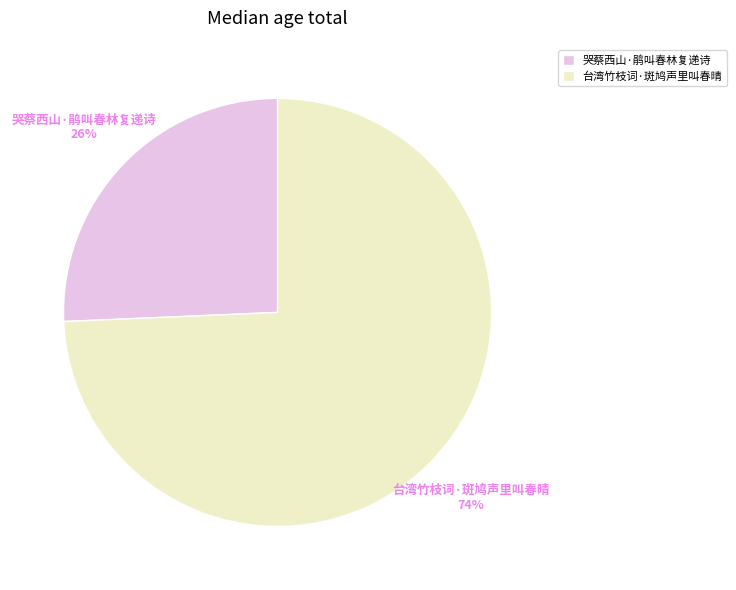

Is there any slice that represents more than half of the pie?

Yes